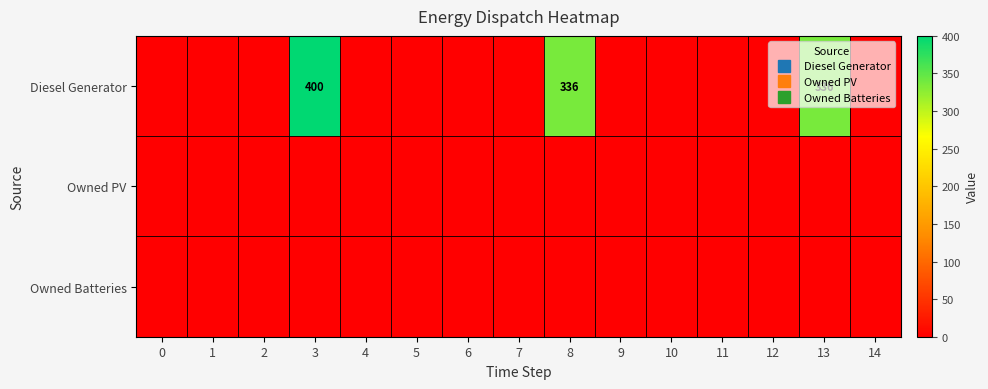

At how many categories does at least one series exceed 314?

3